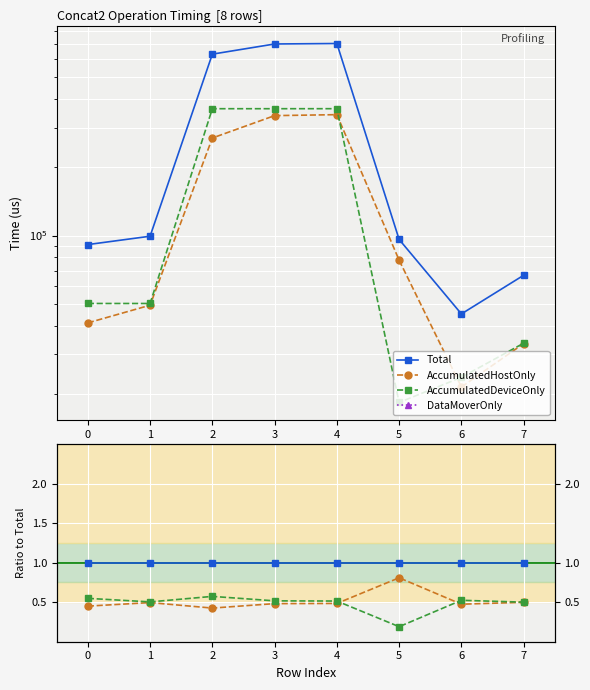

What position from the right is 3?

4